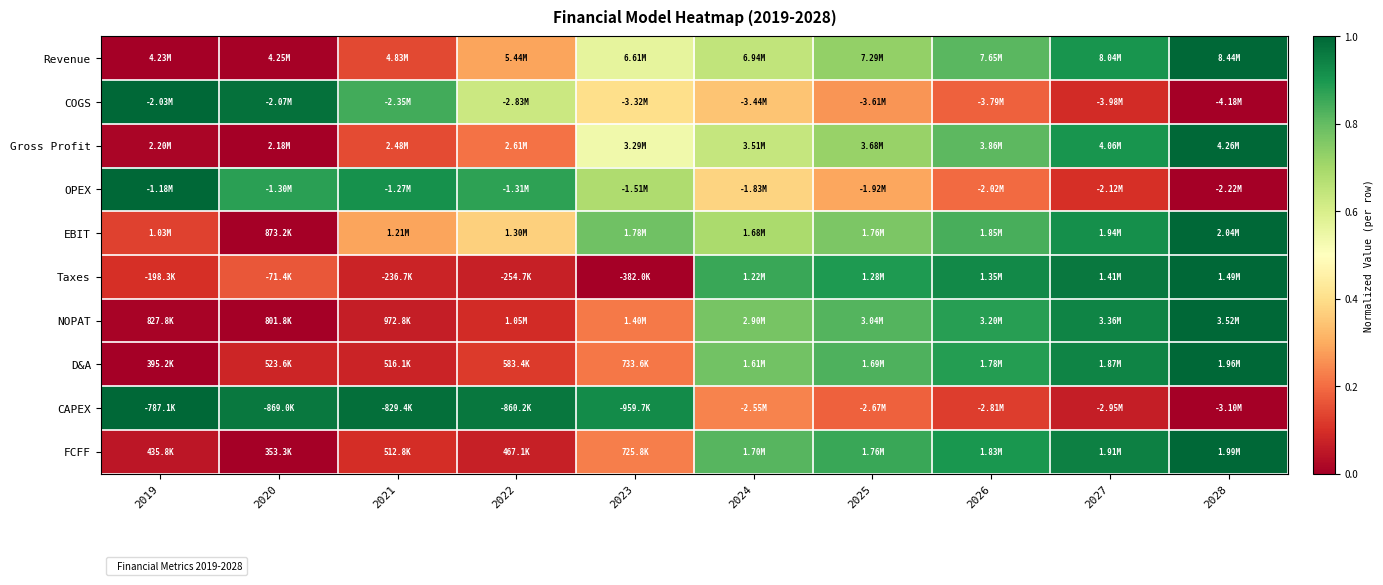

Which label corresponds to the largest value in the chart?

2028